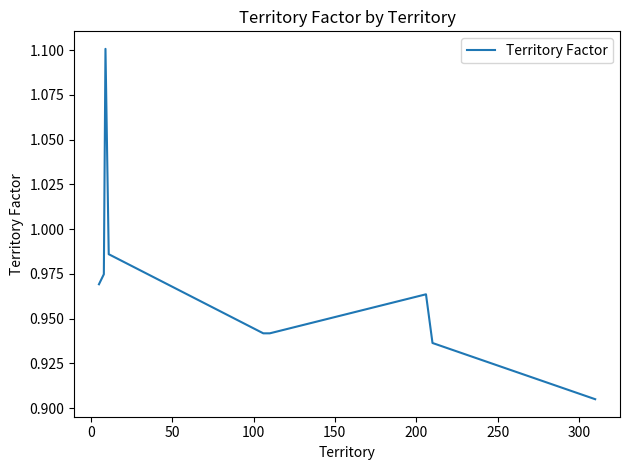

What is the maximum value shown in the chart?

1.1